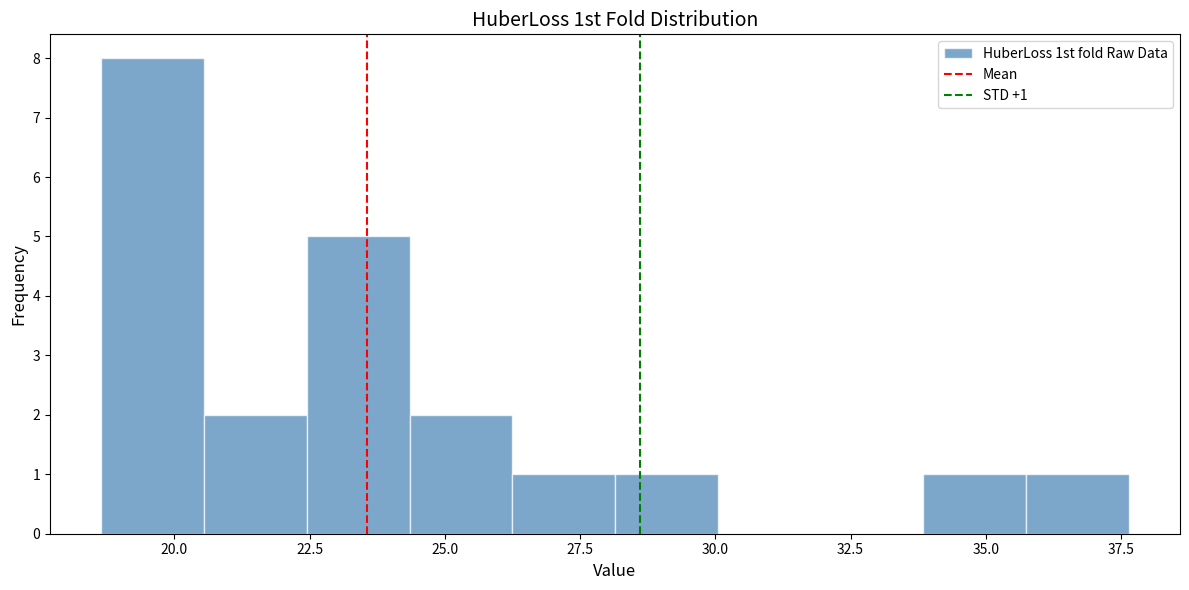

Around what value on the x-axis is the tallest bar? Give the approximate position of its centre, as read against the axis.

19.5